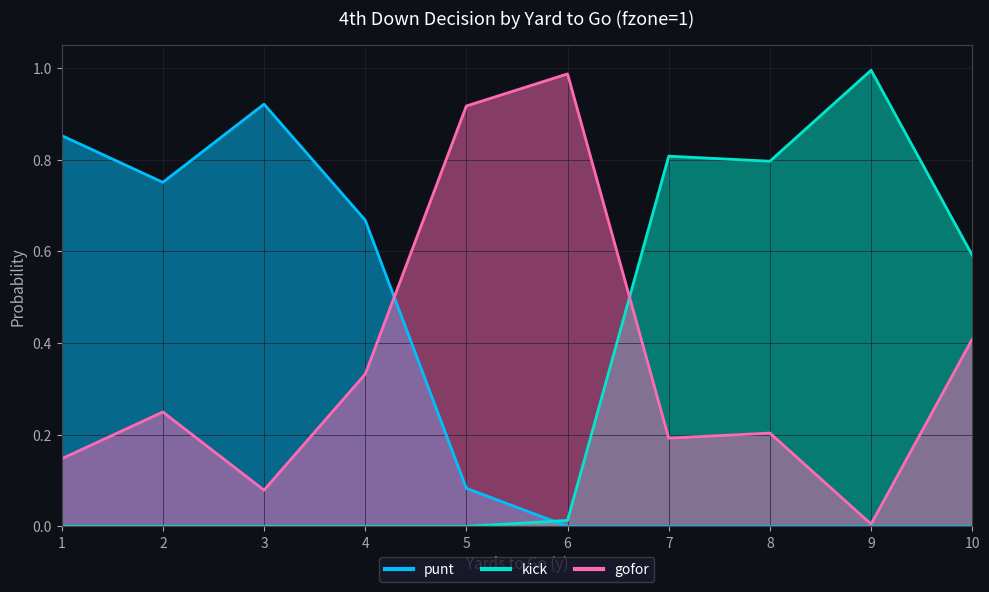

Which series has the largest total across all categories?

gofor